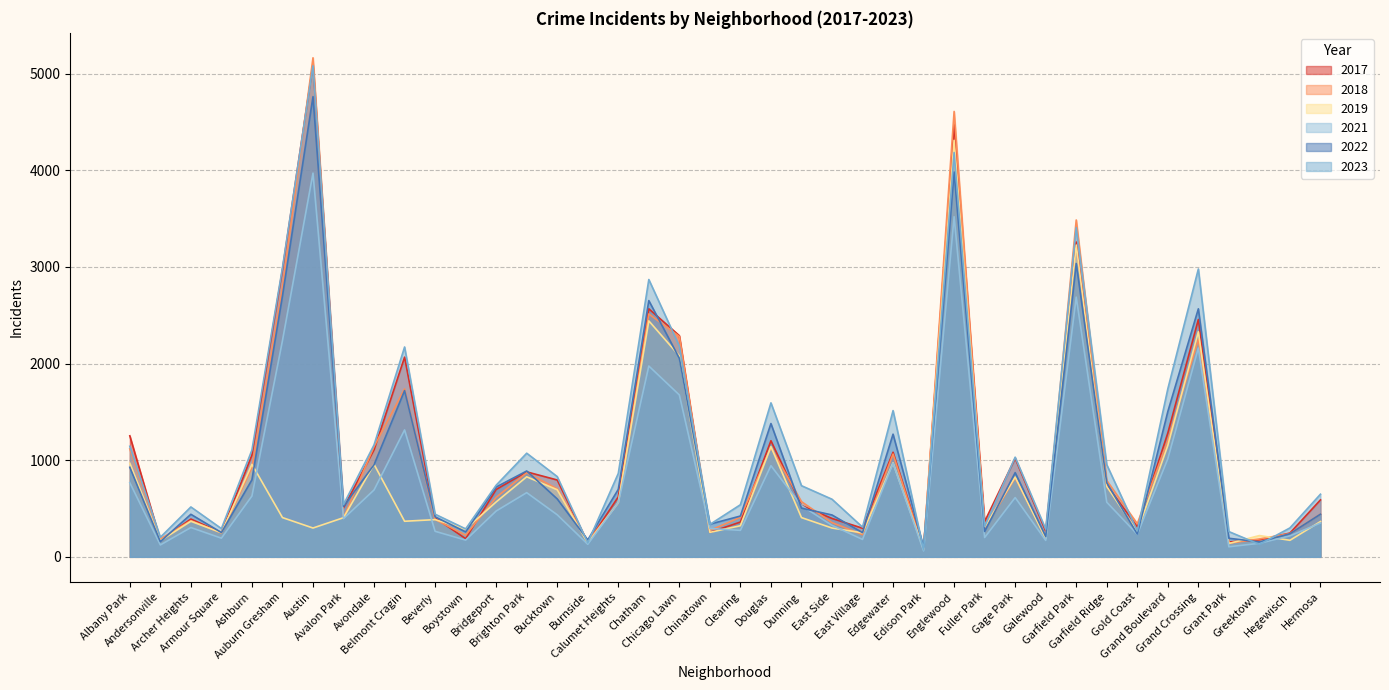

Reading right to left, what are all the values shown in this chart?

2019: 365	171	220	138	2328	1153	261	728	3226	189	825	308	4309	77	972	248	298	406	1140	322	253	2079	2441	561	142	694	828	568	287	385	368	957	405	298	406	957	249	368	166	968
2022: 441	239	154	192	2566	1503	236	766	3035	210	871	263	3982	99	1269	250	433	504	1379	422	338	2054	2651	698	175	599	888	722	258	414	1720	953	522	4761	2699	797	251	440	157	926
2017: 589	246	176	154	2456	1281	311	743	3257	265	1019	365	4471	87	1082	296	397	531	1201	360	253	2288	2566	620	145	795	879	697	188	403	2066	1107	508	5096	2973	1053	250	391	171	1252
2018: 442	240	185	141	2249	1205	342	789	3485	202	817	289	4608	75	1063	230	354	571	1131	409	273	2280	2513	554	160	704	870	616	224	386	1737	1142	401	5163	2787	924	248	374	184	1117
2021: 350	217	140	104	2160	1015	233	565	2687	170	613	200	3519	62	969	180	326	530	943	274	293	1675	1974	559	130	435	664	474	173	264	1313	692	395	3970	2237	629	193	303	123	767
2023: 648	299	129	261	2978	1738	268	953	3406	286	1031	314	4183	72	1513	307	596	736	1593	539	335	2180	2869	863	145	830	1072	741	289	441	2171	1158	541	5080	2992	1105	292	516	202	1144